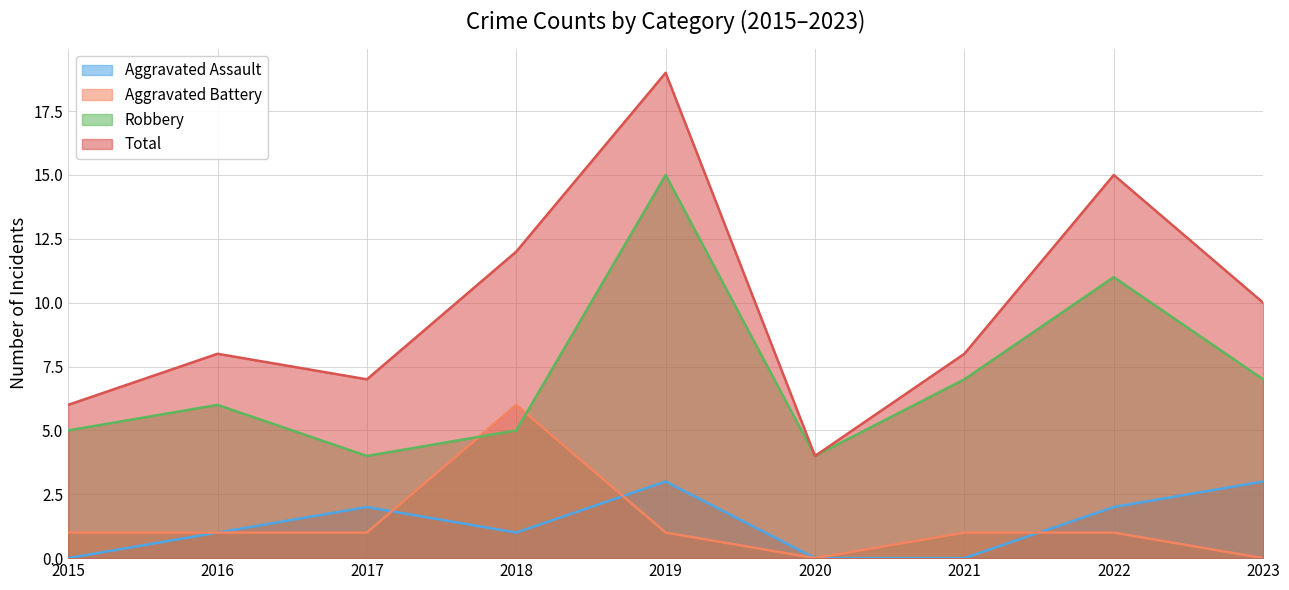

Is the value of Aggravated Battery at 2015 greater than the value of Aggravated Assault at 2016?

No